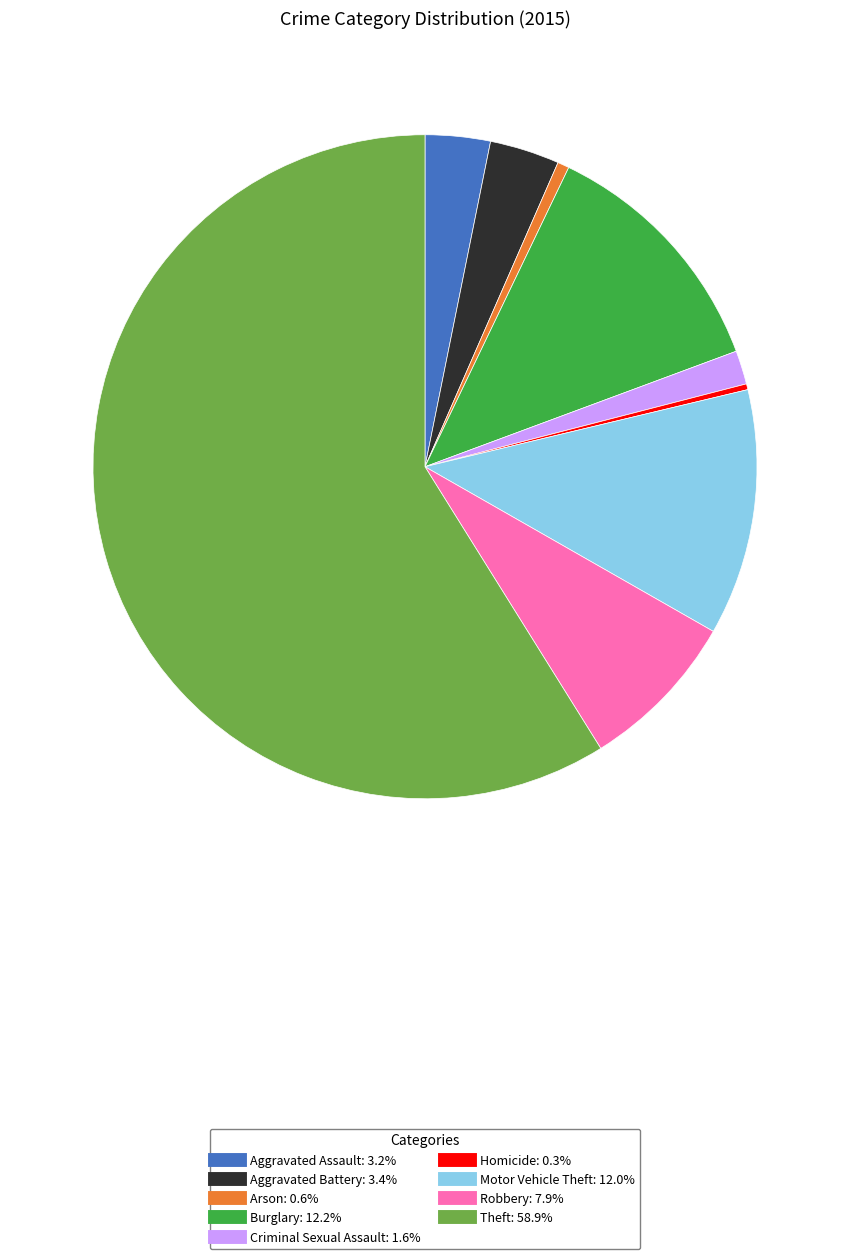

Which category accounts for the majority?

Theft